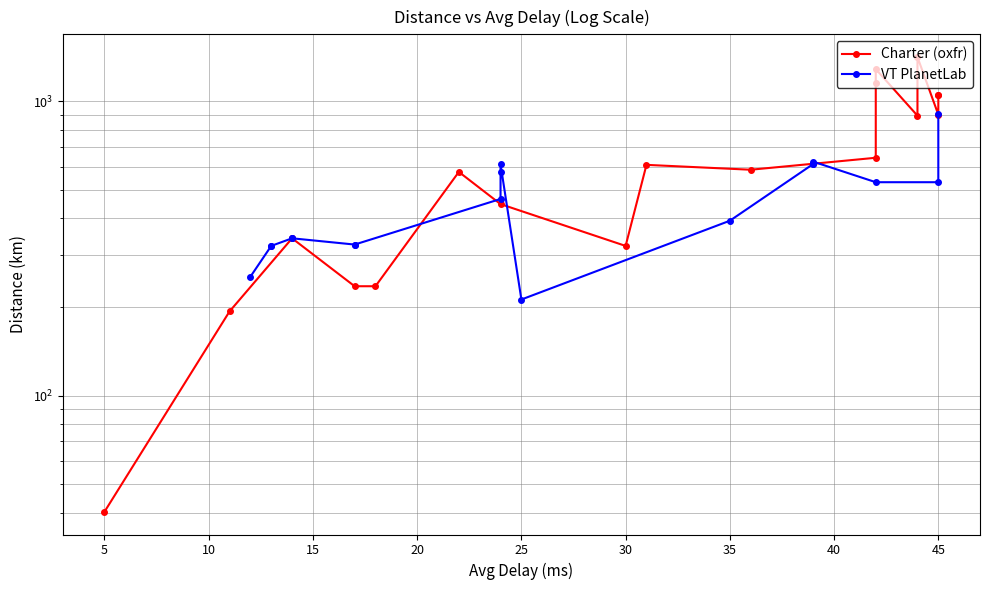

What is the value of the VT PlanetLab point at the 2nd from the left?

322.7